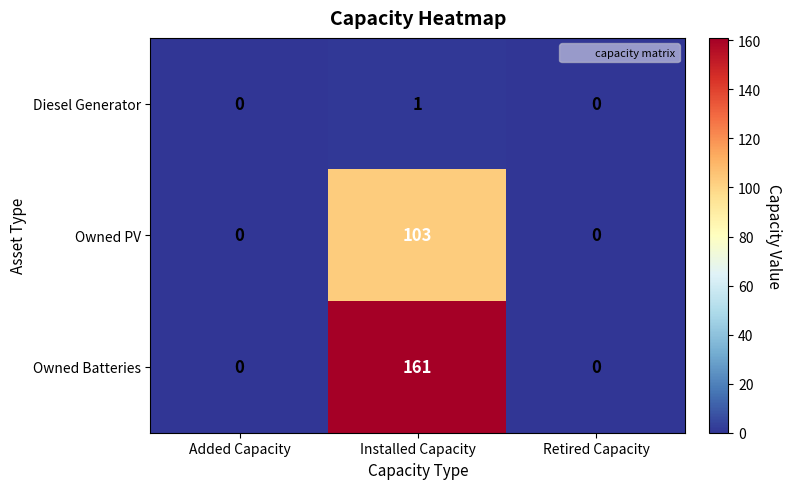

Reading left to right, what are all the values shown in this chart?

Diesel Generator: Added Capacity=0	Installed Capacity=1	Retired Capacity=0
Owned PV: Added Capacity=0	Installed Capacity=103	Retired Capacity=0
Owned Batteries: Added Capacity=0	Installed Capacity=161	Retired Capacity=0